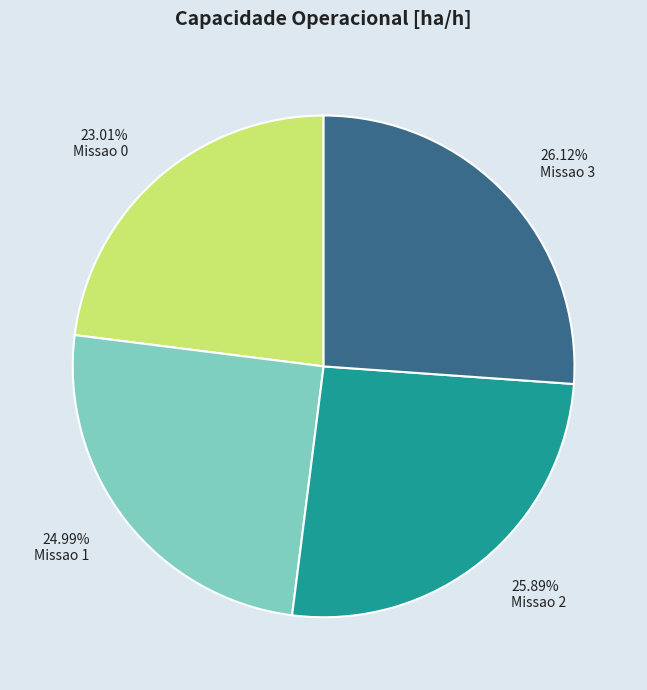

What is the smallest slice in the pie chart?

23.01% Missao 0